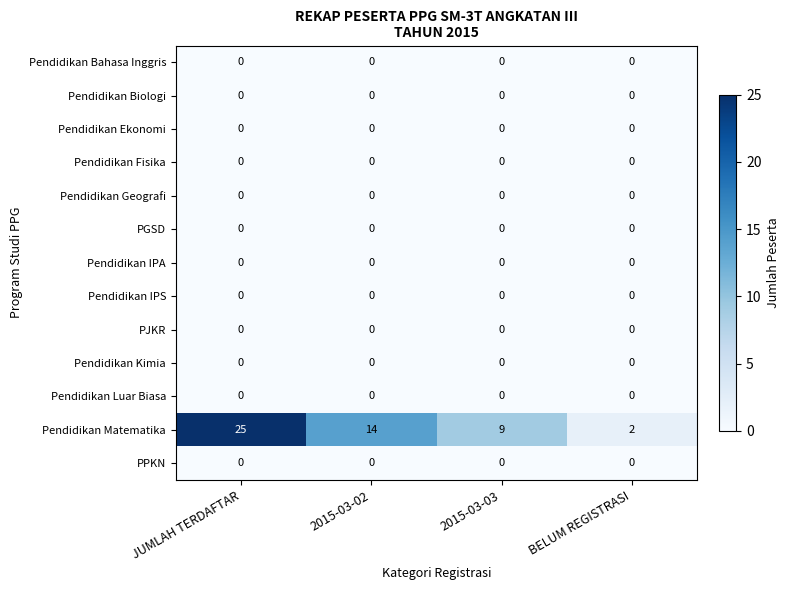

What is the spread (max minus min) of values at 2015-03-03?

9